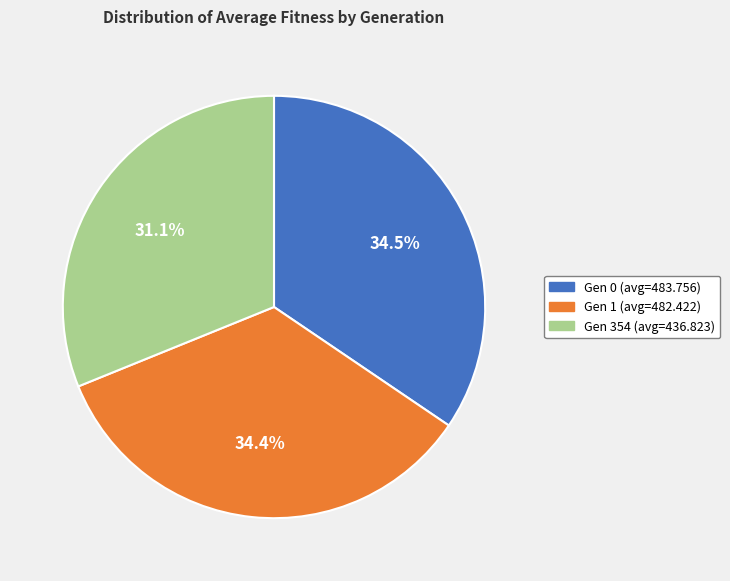

To the nearest percent, what is the difference between the largest and smallest slice percentages?

3%